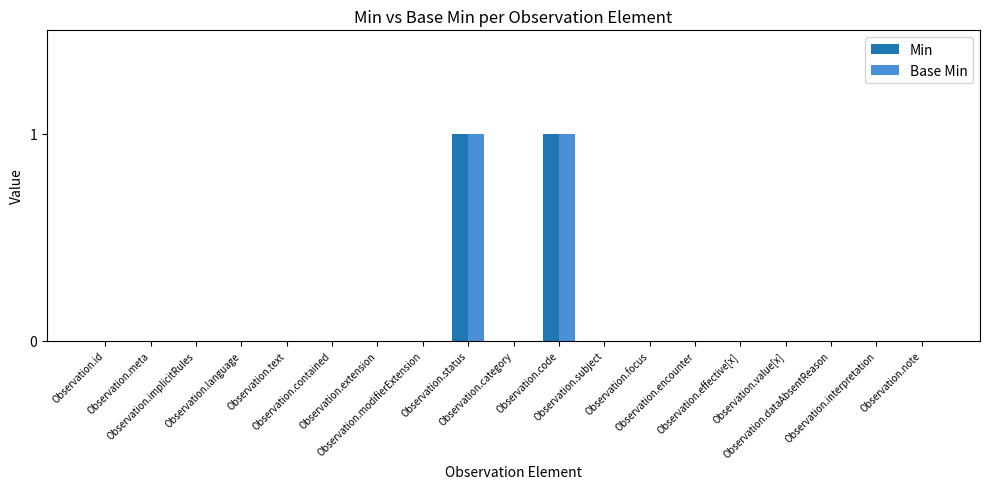

What is the label of the 15th bar from the right?

Observation.text